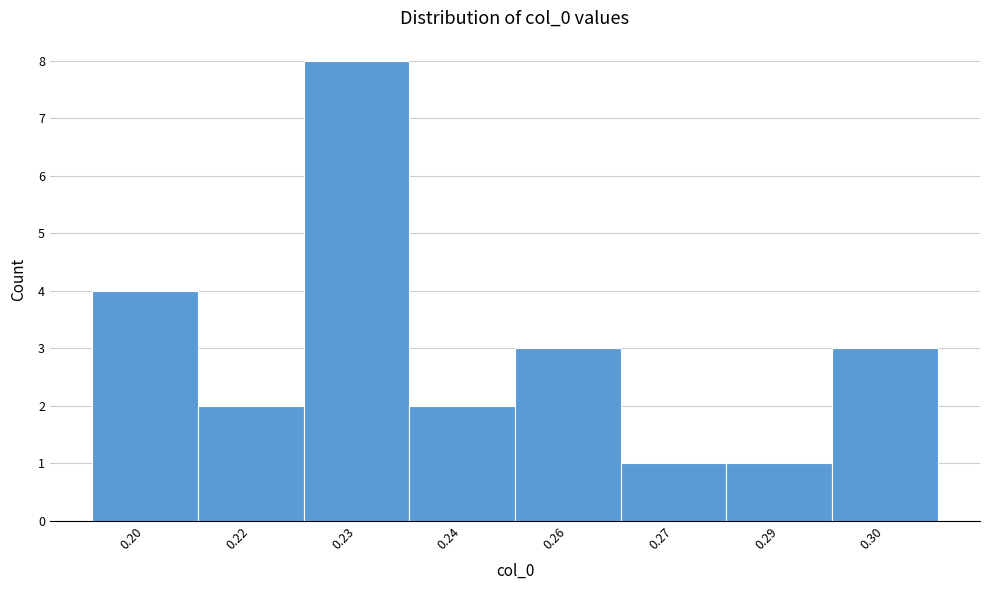

Reading left to right, list all the values displayed in this chart.

4	2	8	2	3	1	1	3